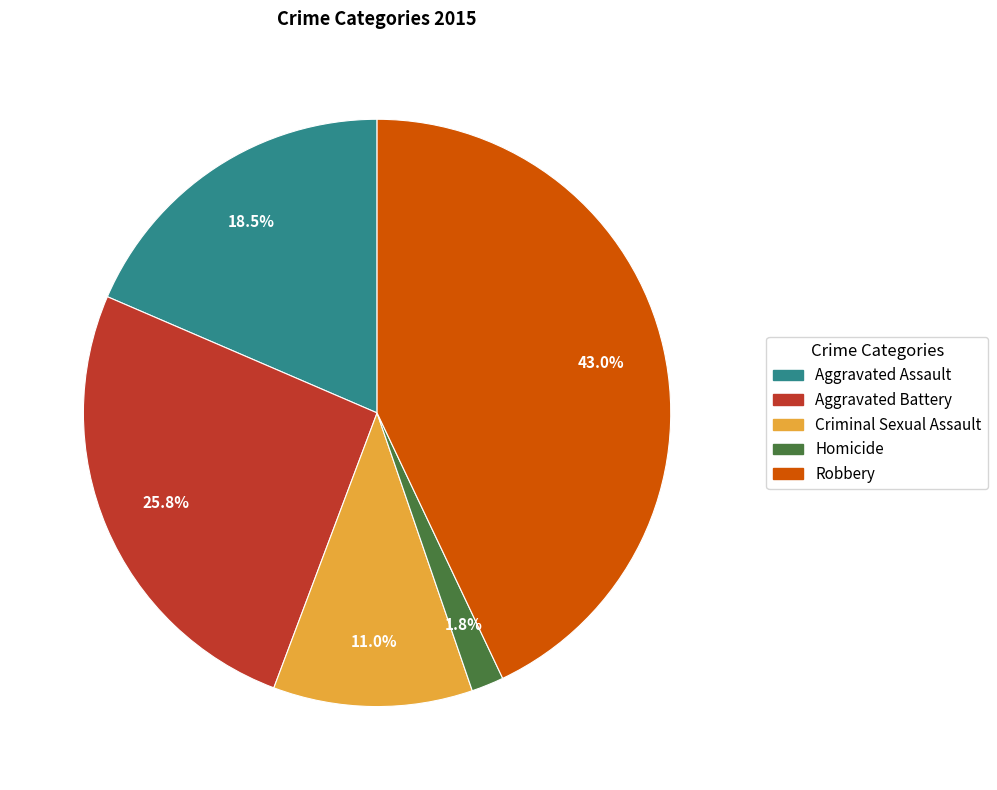

True or false: Robbery accounts for 38% of the total.

False